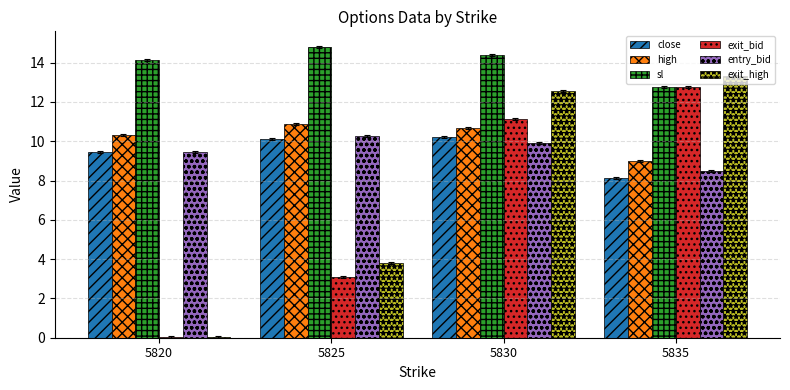

Rank the series at 5830 from highest to lowest value.

sl, exit_high, exit_bid, high, close, entry_bid